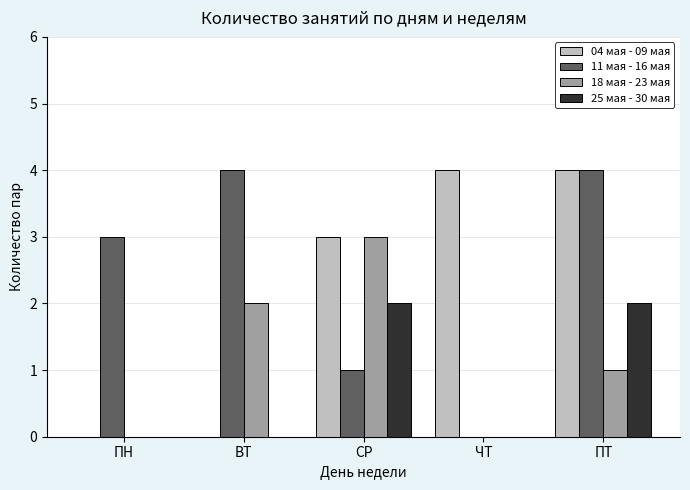

What are all the series names shown in the legend?

04 мая - 09 мая, 11 мая - 16 мая, 18 мая - 23 мая, 25 мая - 30 мая